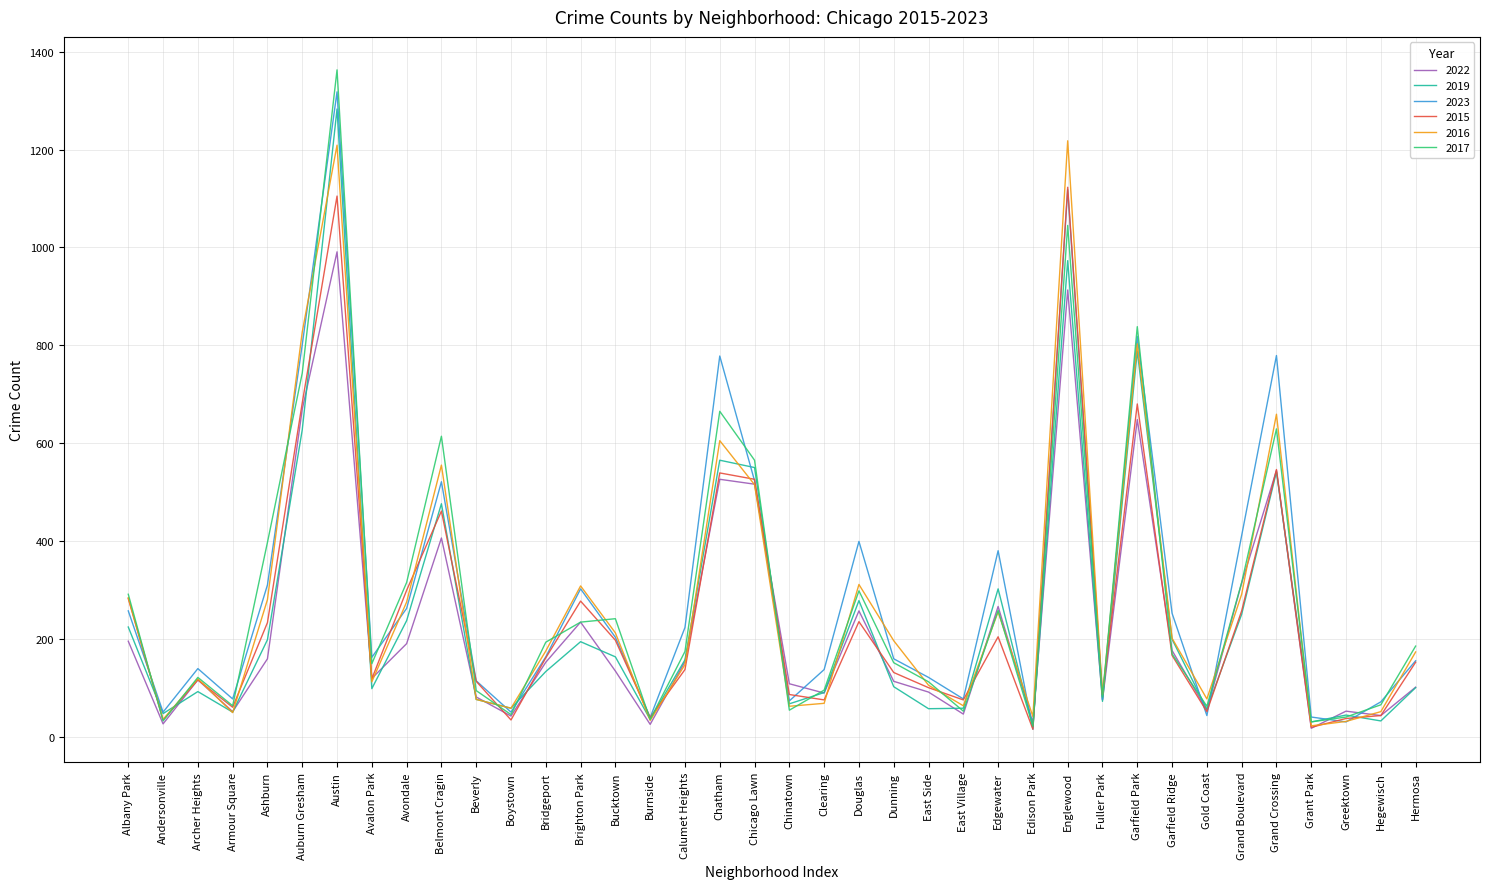

True or false: 2019 has more than 0 interior local peaks.

True